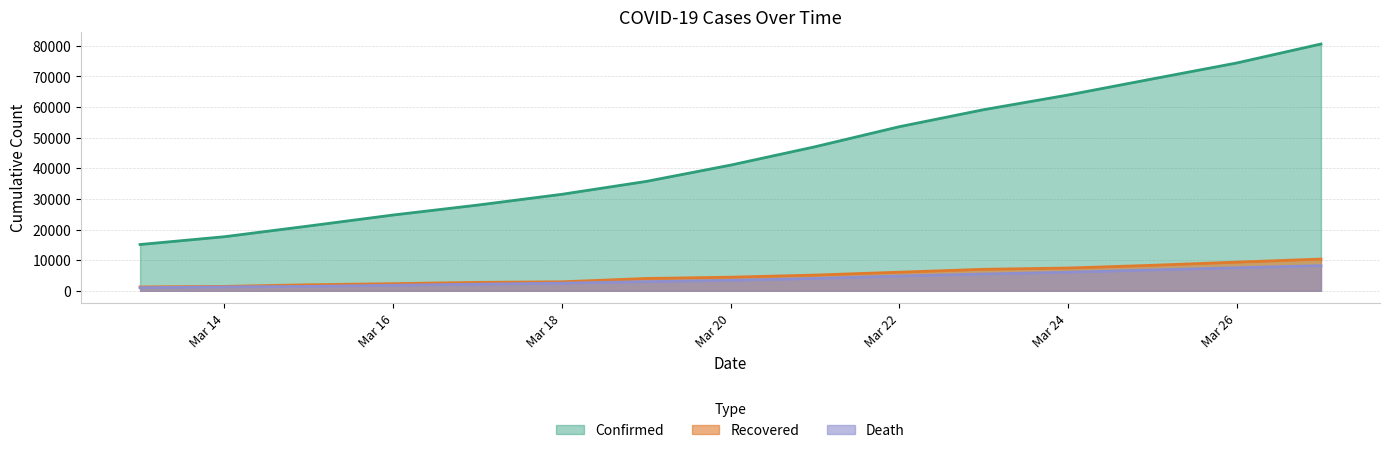

The Confirmed series shows 33676 at 2020-03-15. True or false?

False